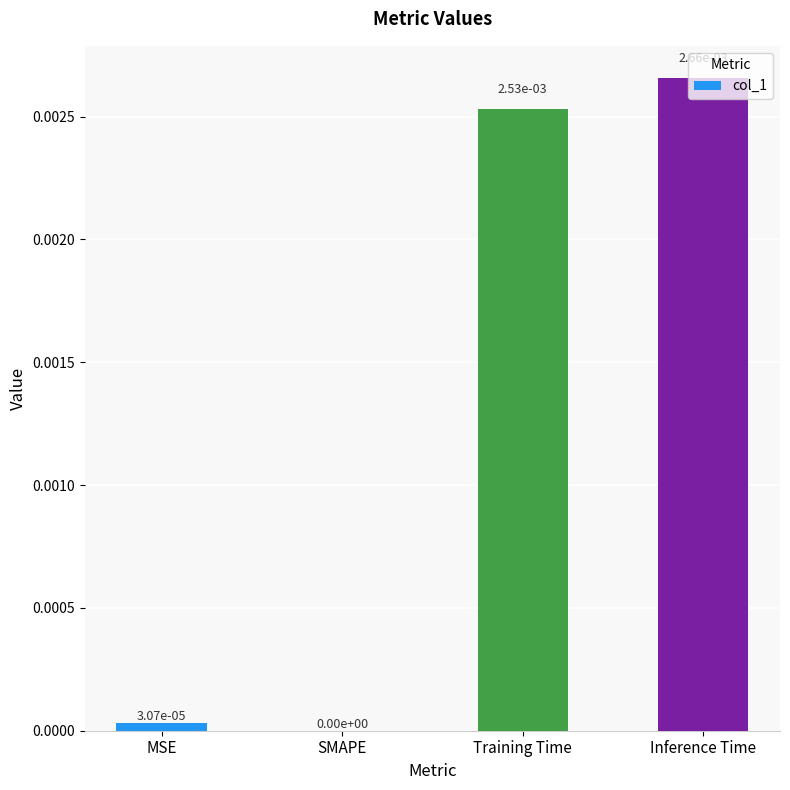

Is it true that the value at SMAPE is 0.0?

True